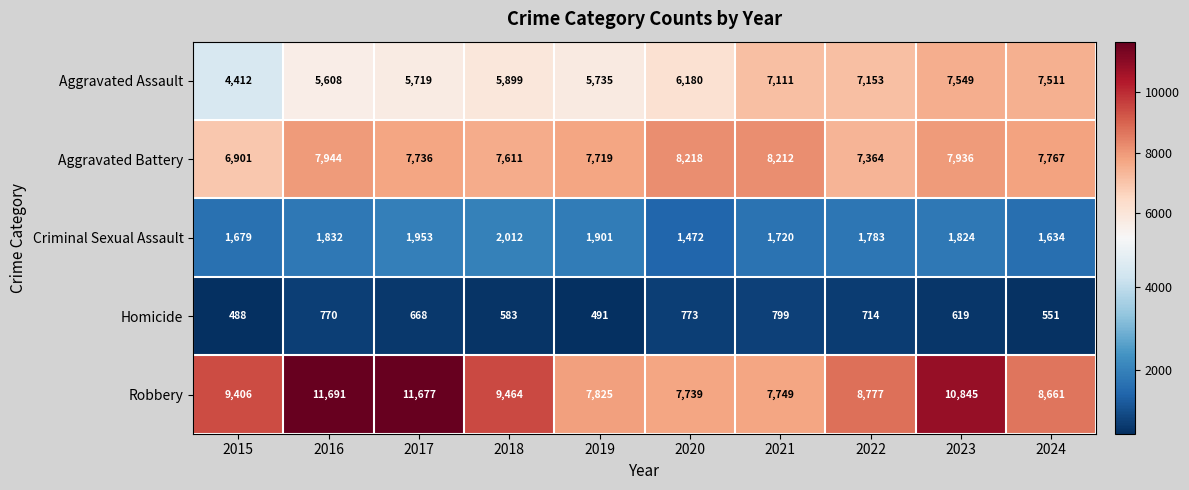

What is the difference between the highest and lowest values at 2022?

8063